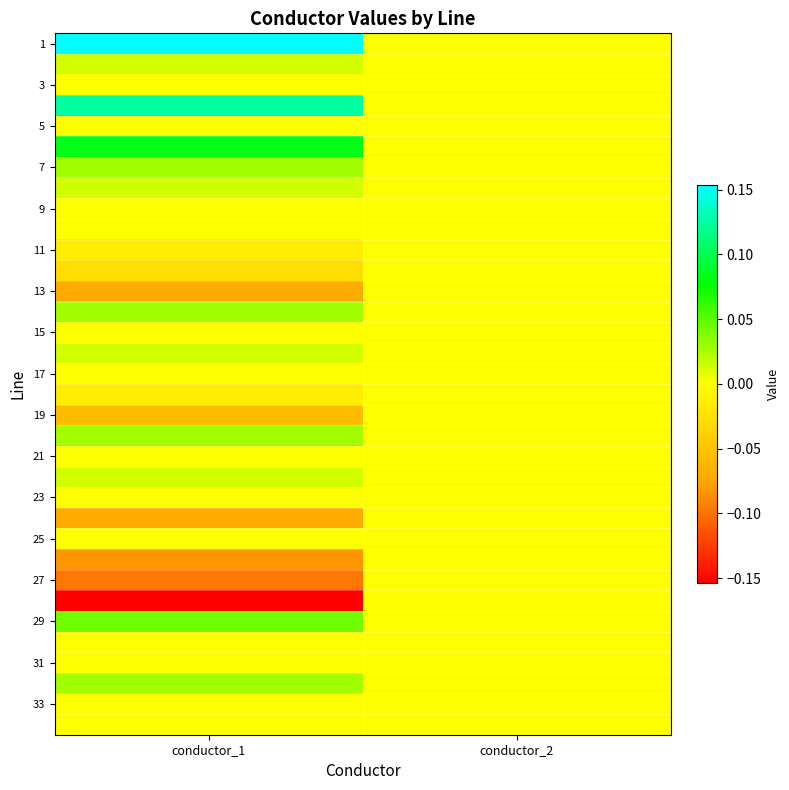

At which category is the sum across all series the highest?

conductor_2